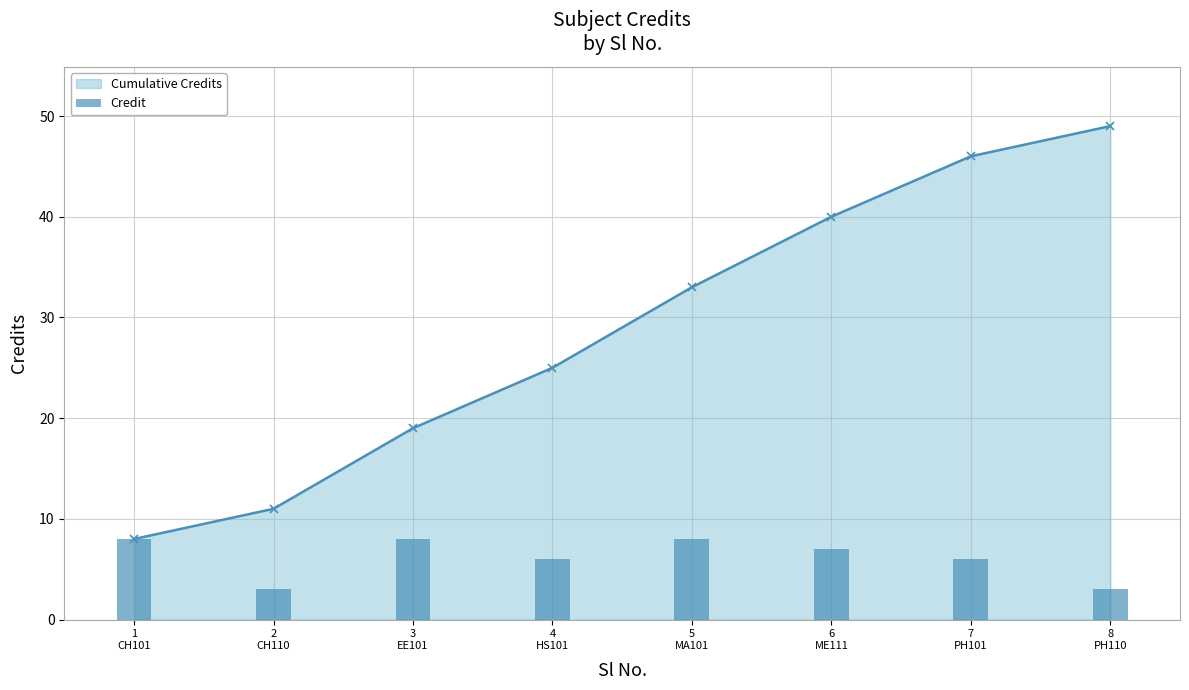

Reading right to left, extract all data points from this chart.

Cumulative Credits: 49	46	40	33	25	19	11	8
Credit: 3	6	7	8	6	8	3	8